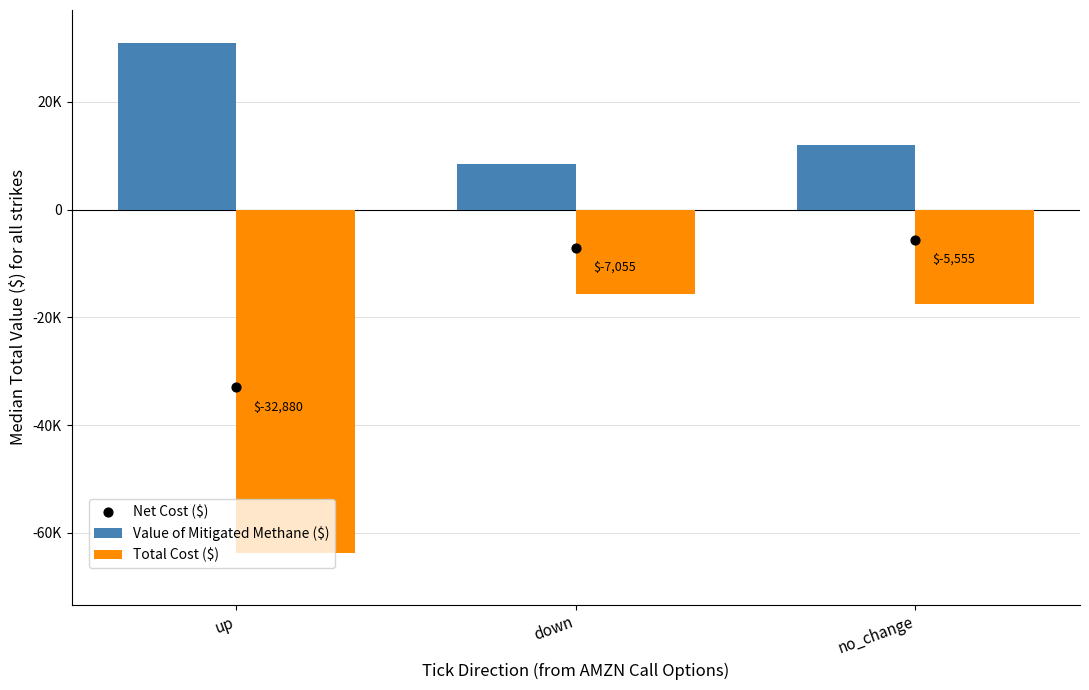

Which series has the widest spread of Y values?

Total Cost ($)